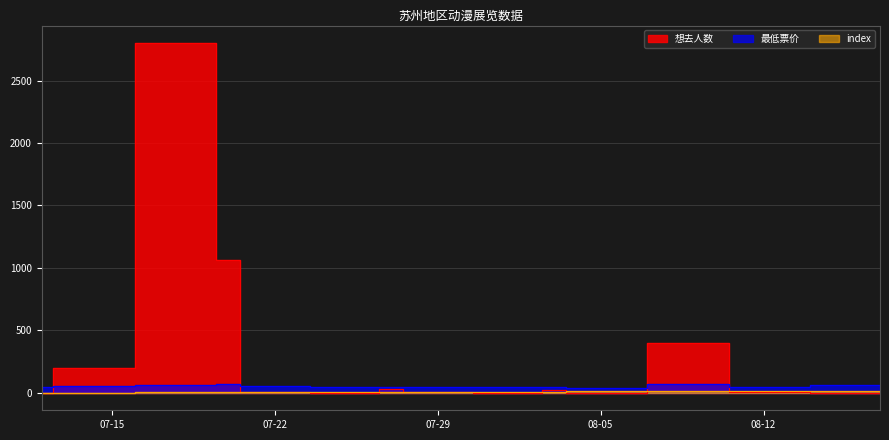

True or false: 想去人数 and index cross at least once.

True